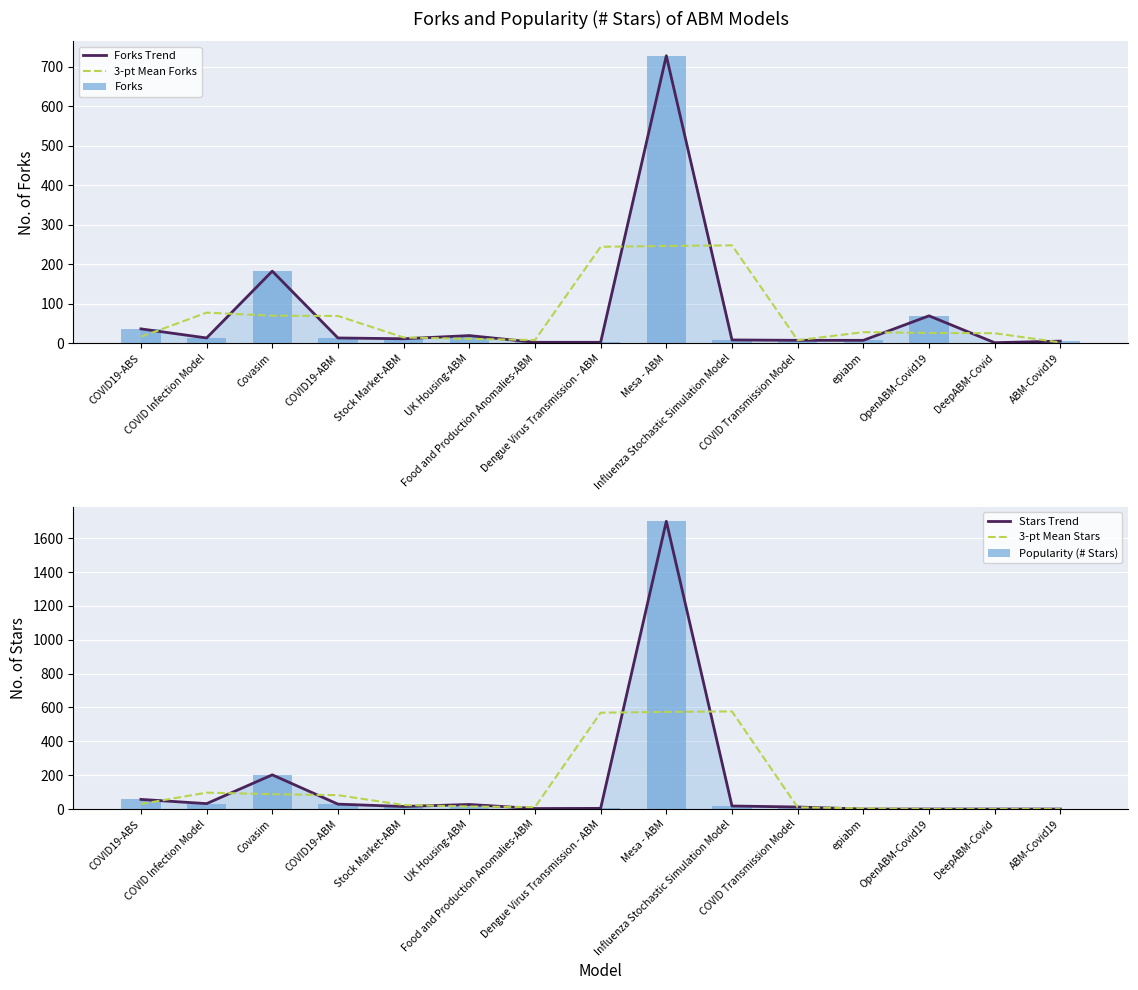

Which has a higher value, Food and Production Anomalies-ABM or DeepABM-Covid?

Food and Production Anomalies-ABM